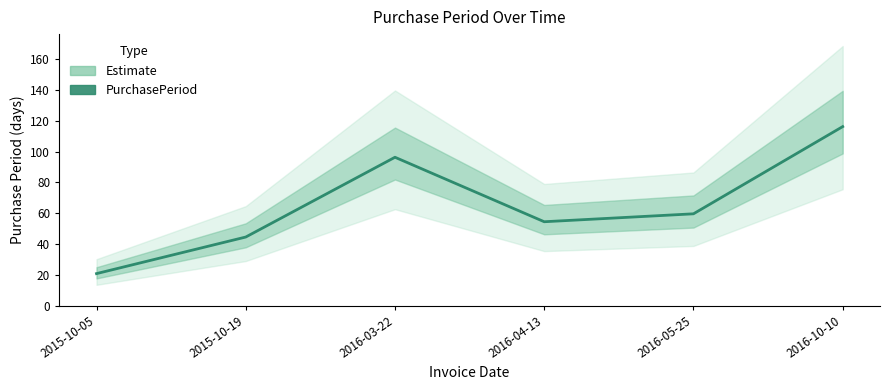

Reading left to right, what are all the values shown in this chart?

2015-10-05=20.8	2015-10-19=44.5	2016-03-22=96.3	2016-04-13=54.5	2016-05-25=59.6	2016-10-10=116.2